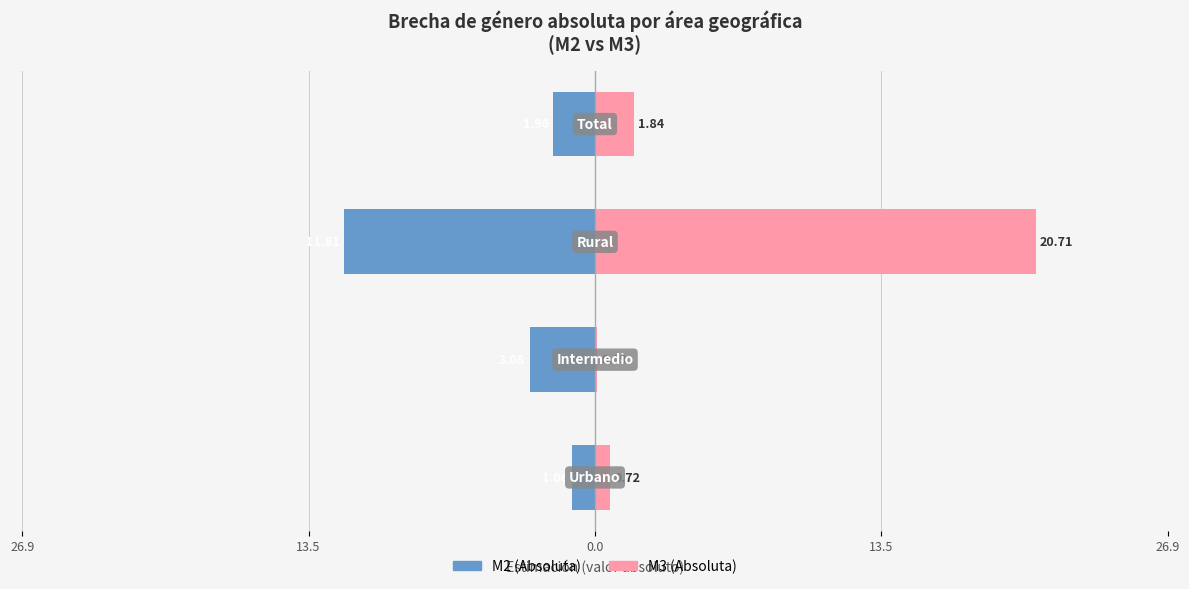

What value does the M2 (Absoluta) series have at 13.5?

-2.0